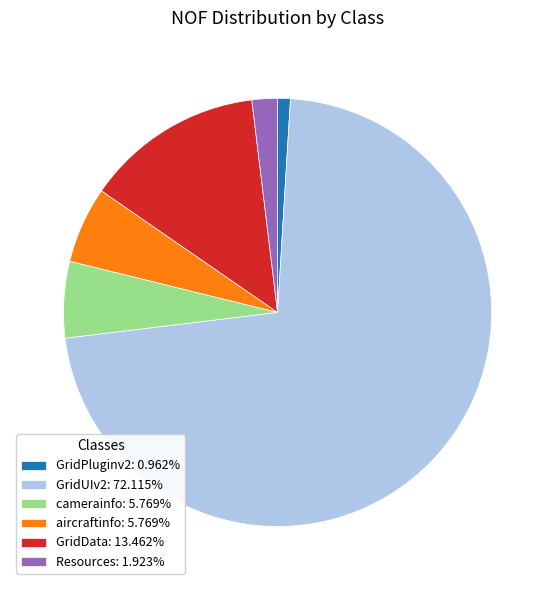

Is the sum of Resources: 1.923% and aircraftinfo: 5.769% greater than half?

No